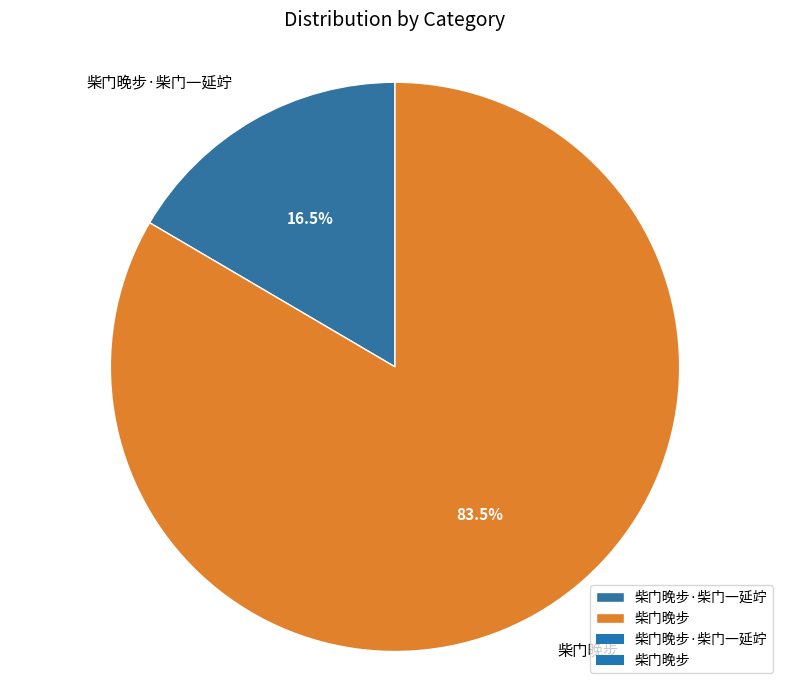

Count the number of slices in the pie.

2